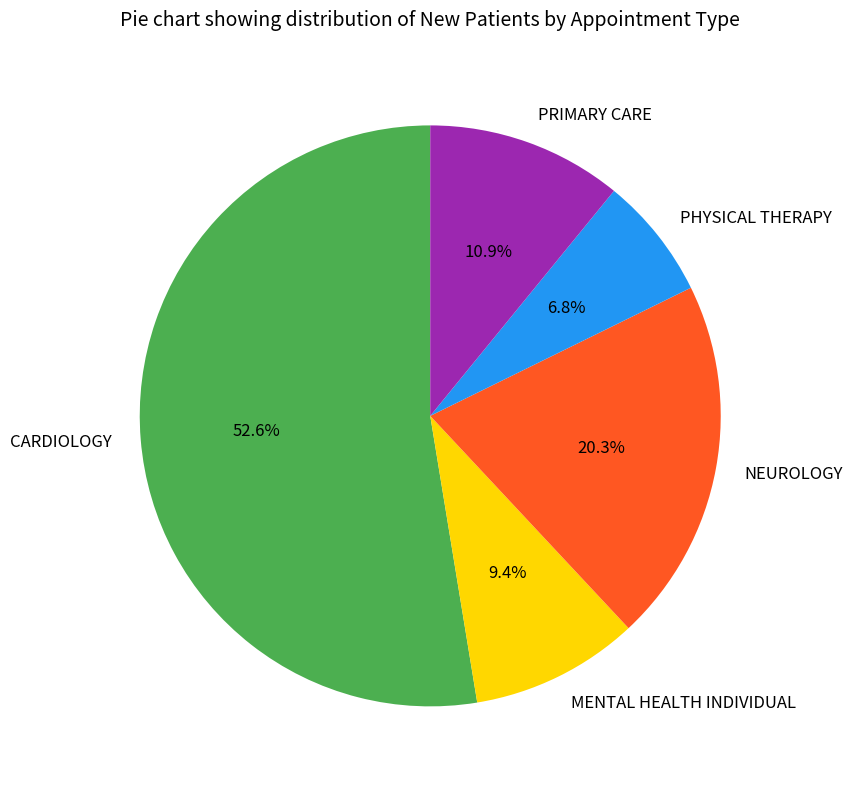

Does PHYSICAL THERAPY represent more than half of the total?

No